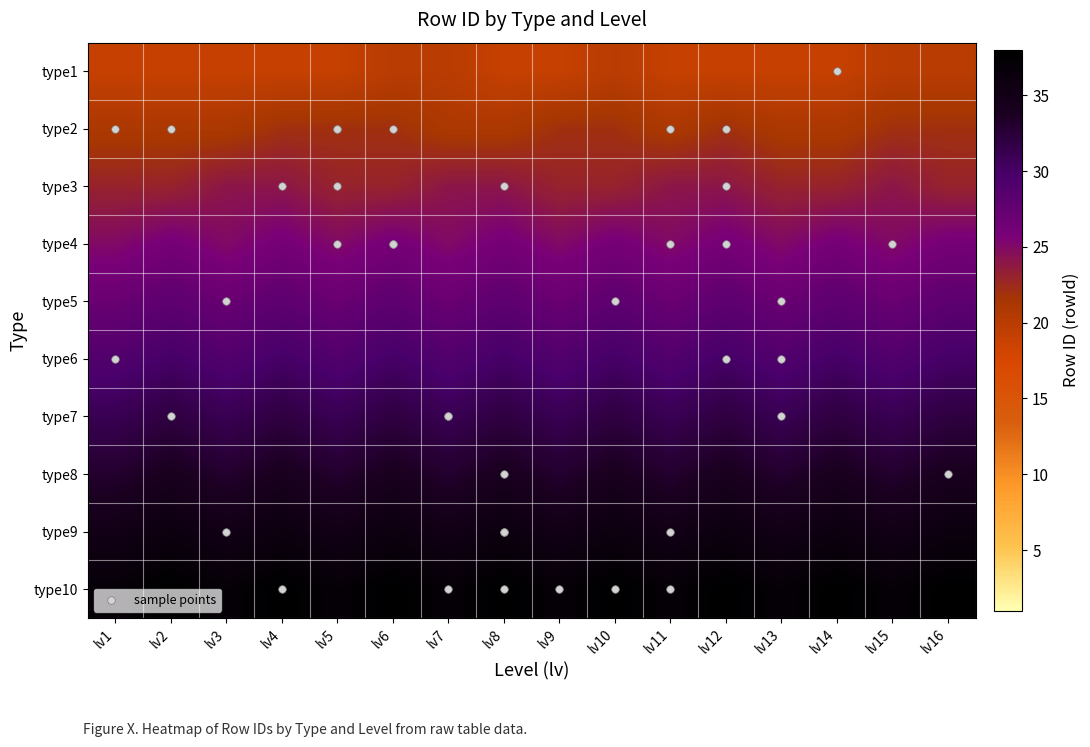

What is the smallest value displayed?

19